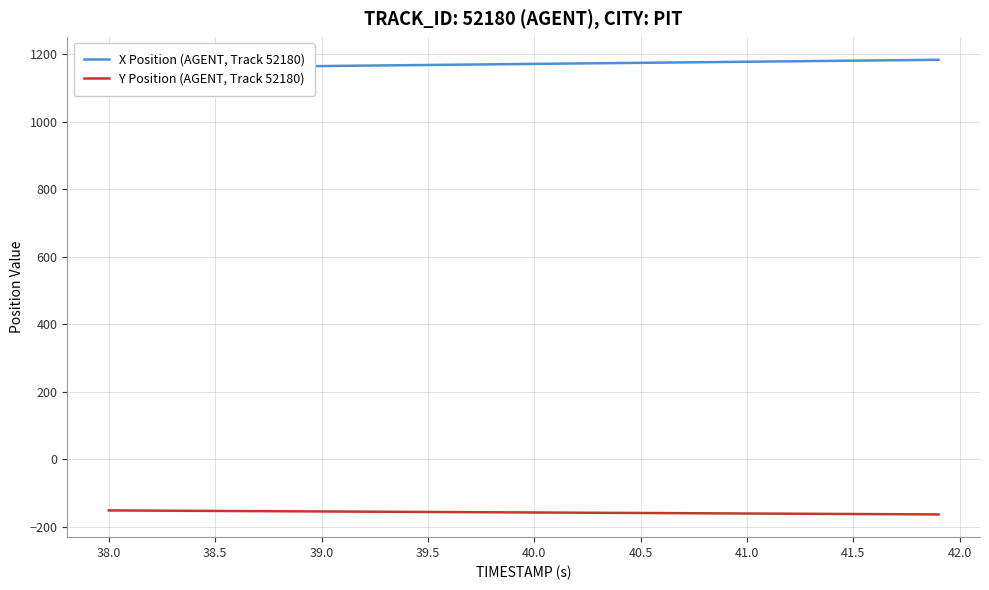

List the series in order of their peak value, highest first.

X Position (AGENT, Track 52180), Y Position (AGENT, Track 52180)